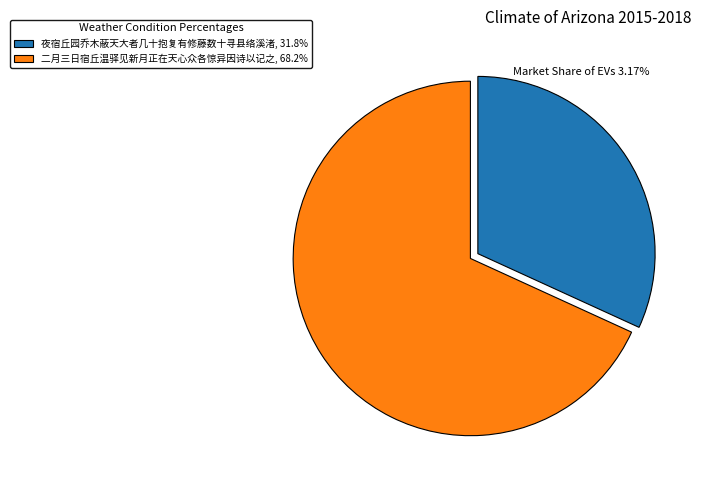

Which category has the biggest portion of the pie?

二月三日宿丘温驿见新月正在天心众各惊异因诗以记之